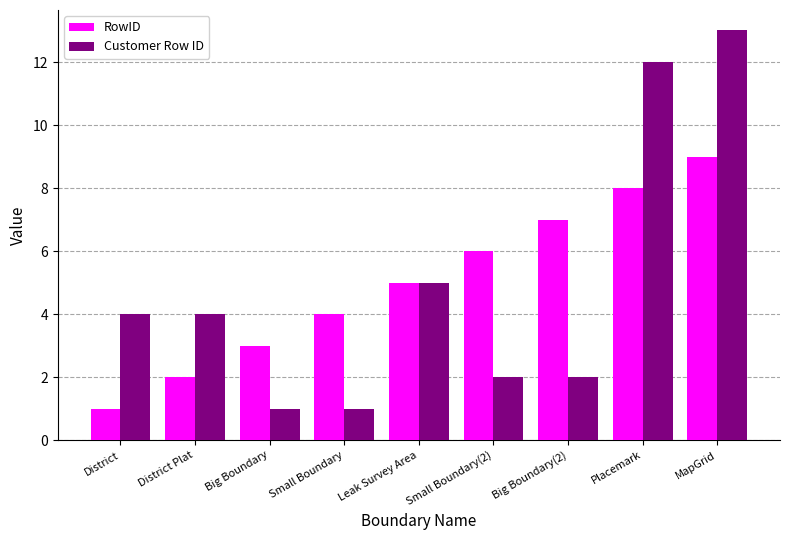

Is the value of Customer Row ID at Big Boundary greater than the value of RowID at Big Boundary(2)?

No